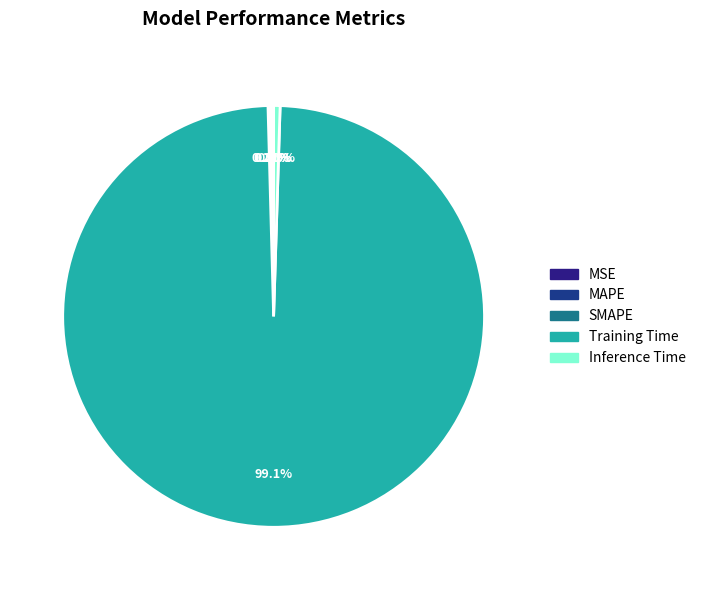

Is the sum of MSE and SMAPE greater than half?

No